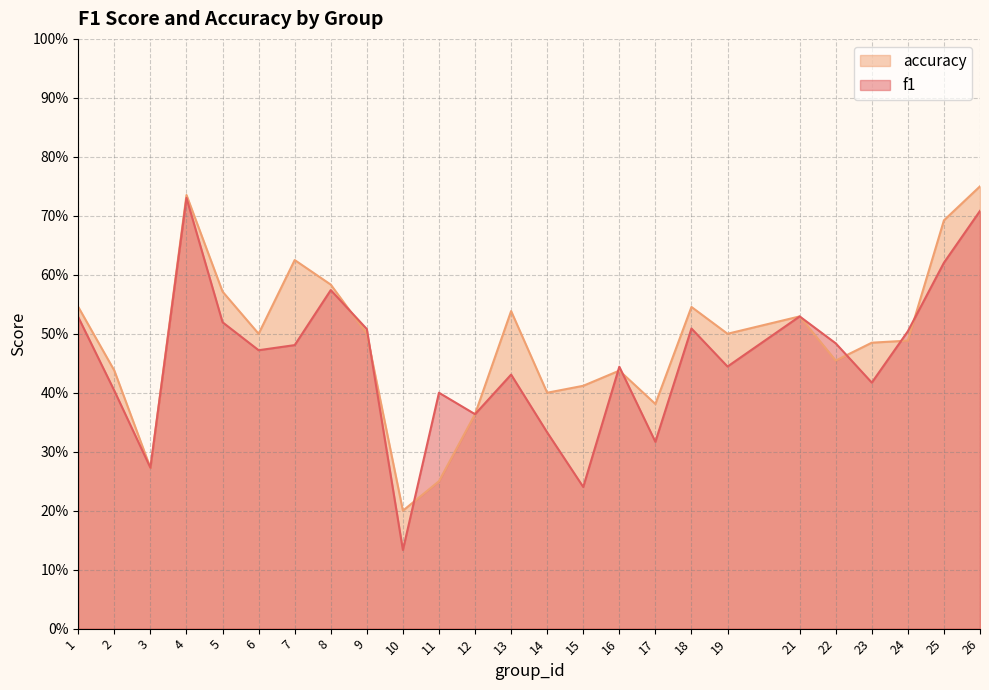

At which category does f1 reach its first local valley?

3